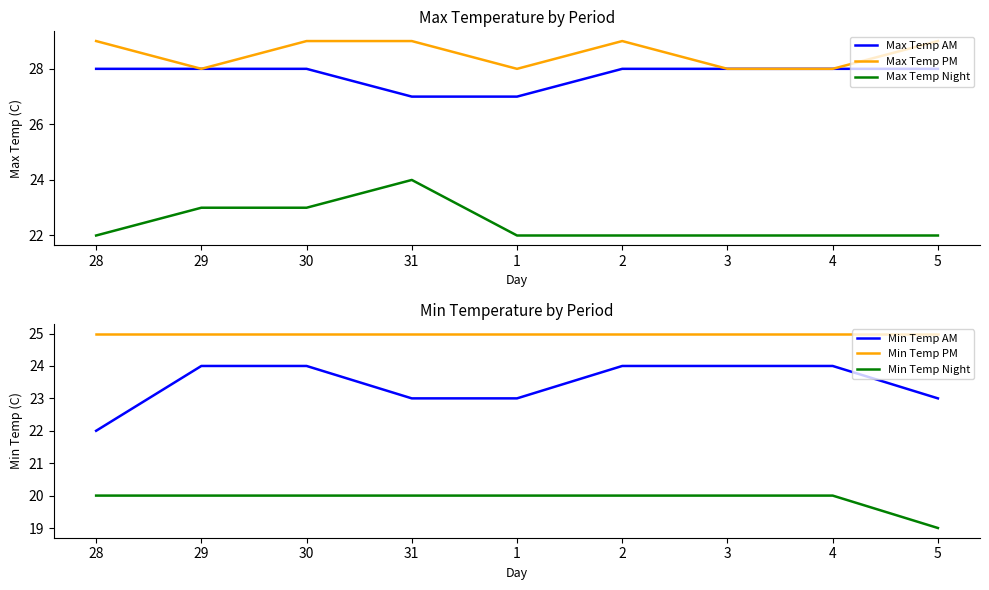

Which series changed the most between 29 and 1?

Max Temp AM